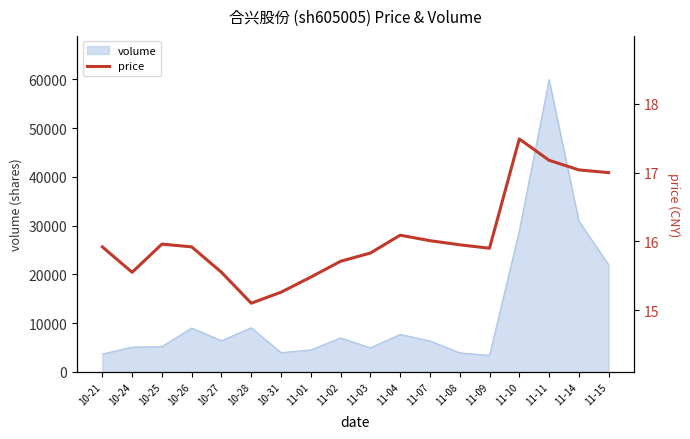

What is the sum of the values at 11-11 and 11-03?

33.0